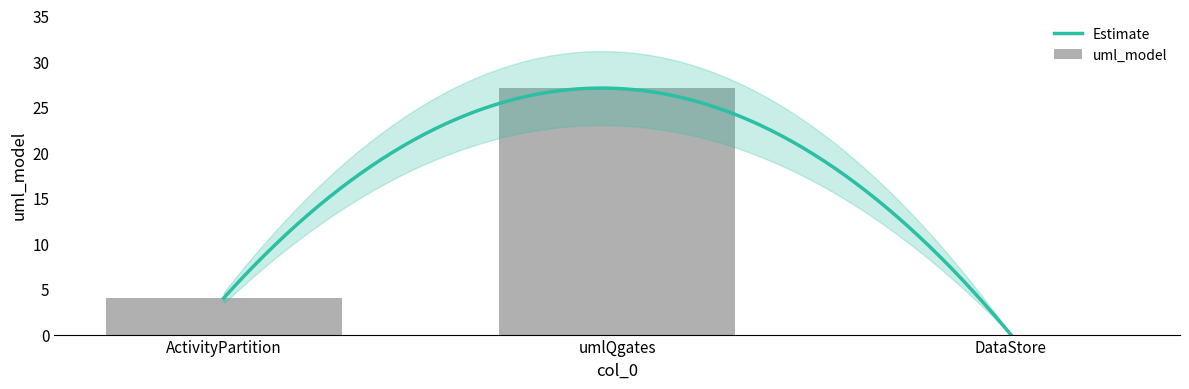

What is the difference between the maximum and minimum values?

27